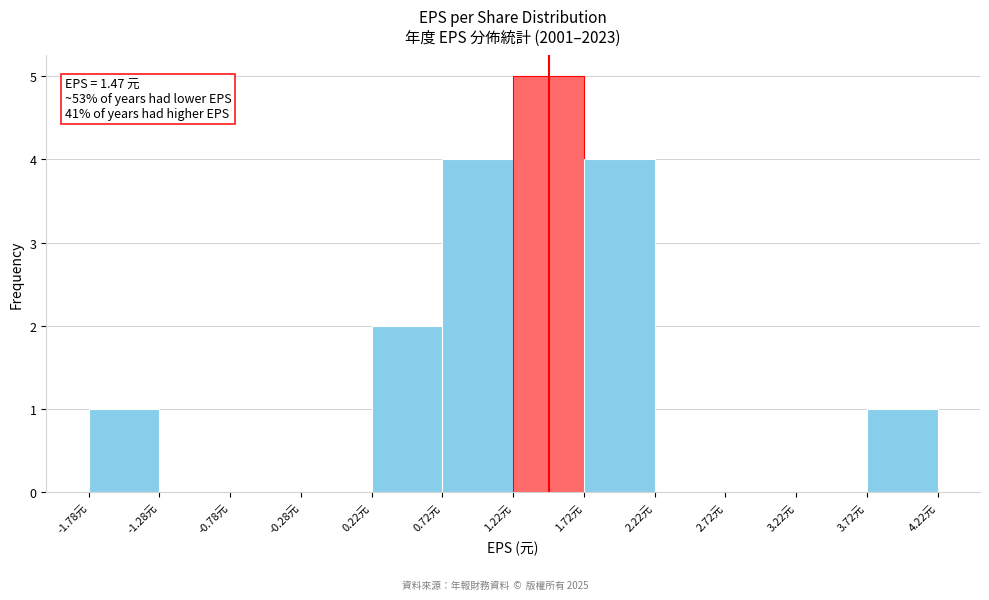

Over which range of the x-axis is the bar tallest?

1.22 to 1.72